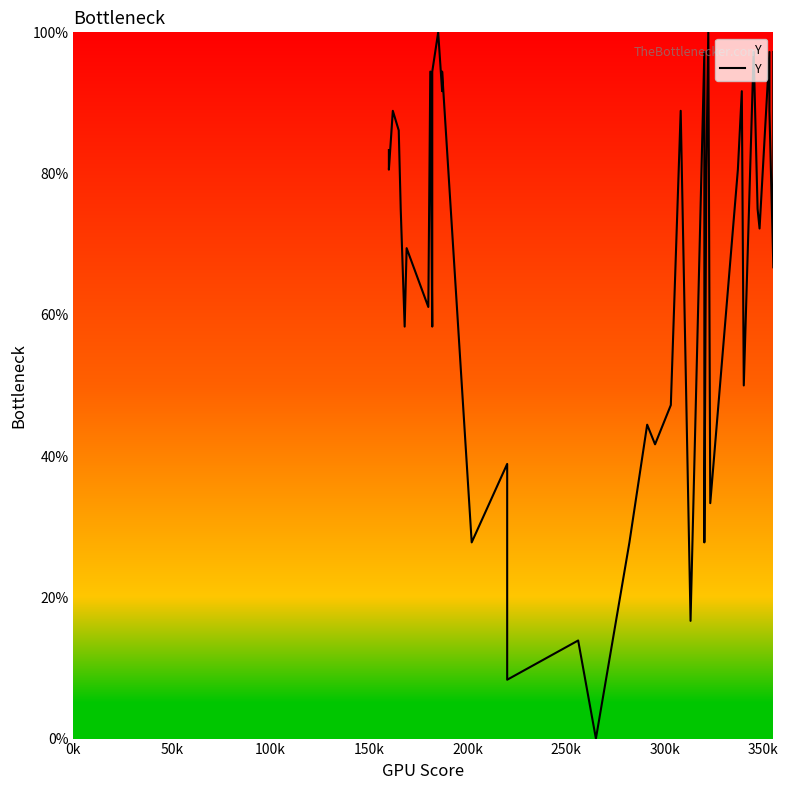

What is the value of the 35th point from the left?

75.0